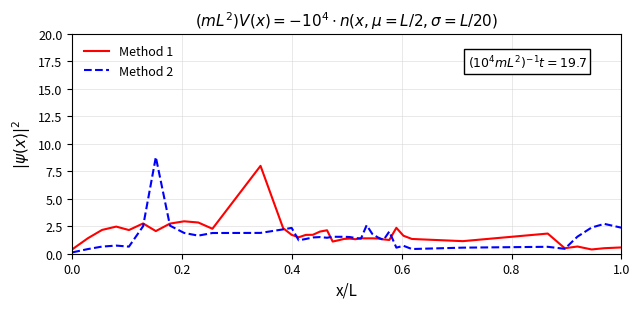

Rank the series by their maximum value, from highest to lowest.

Method 2, Method 1